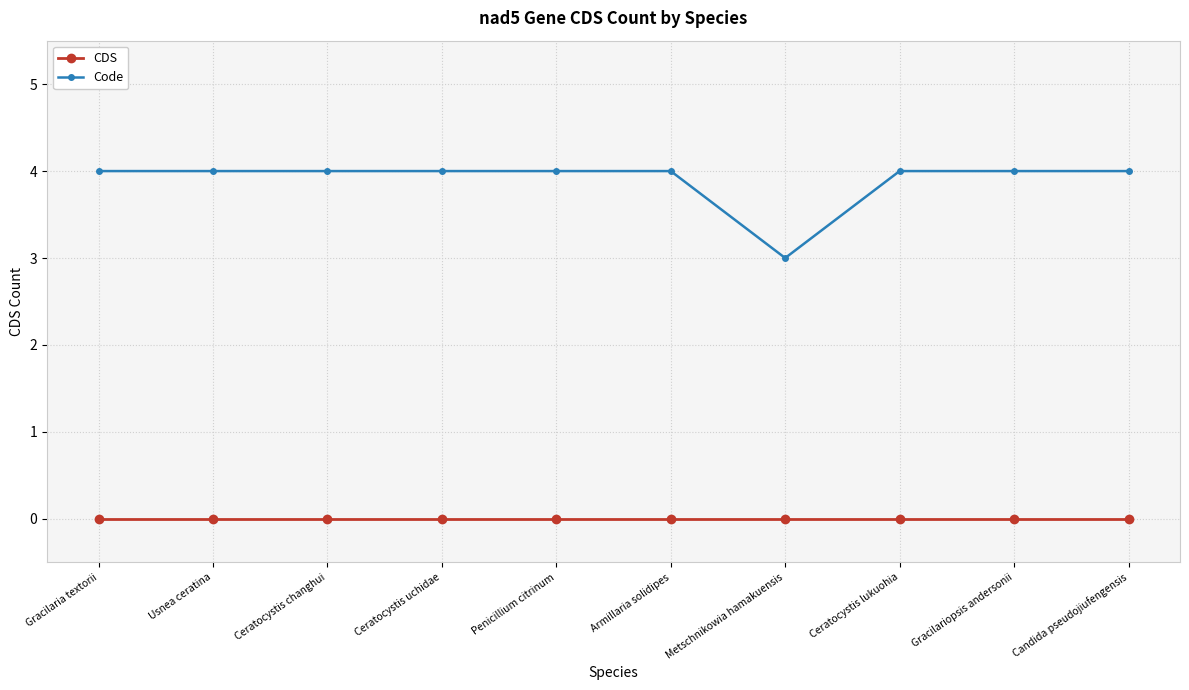

How many distinct data groups are displayed?

2